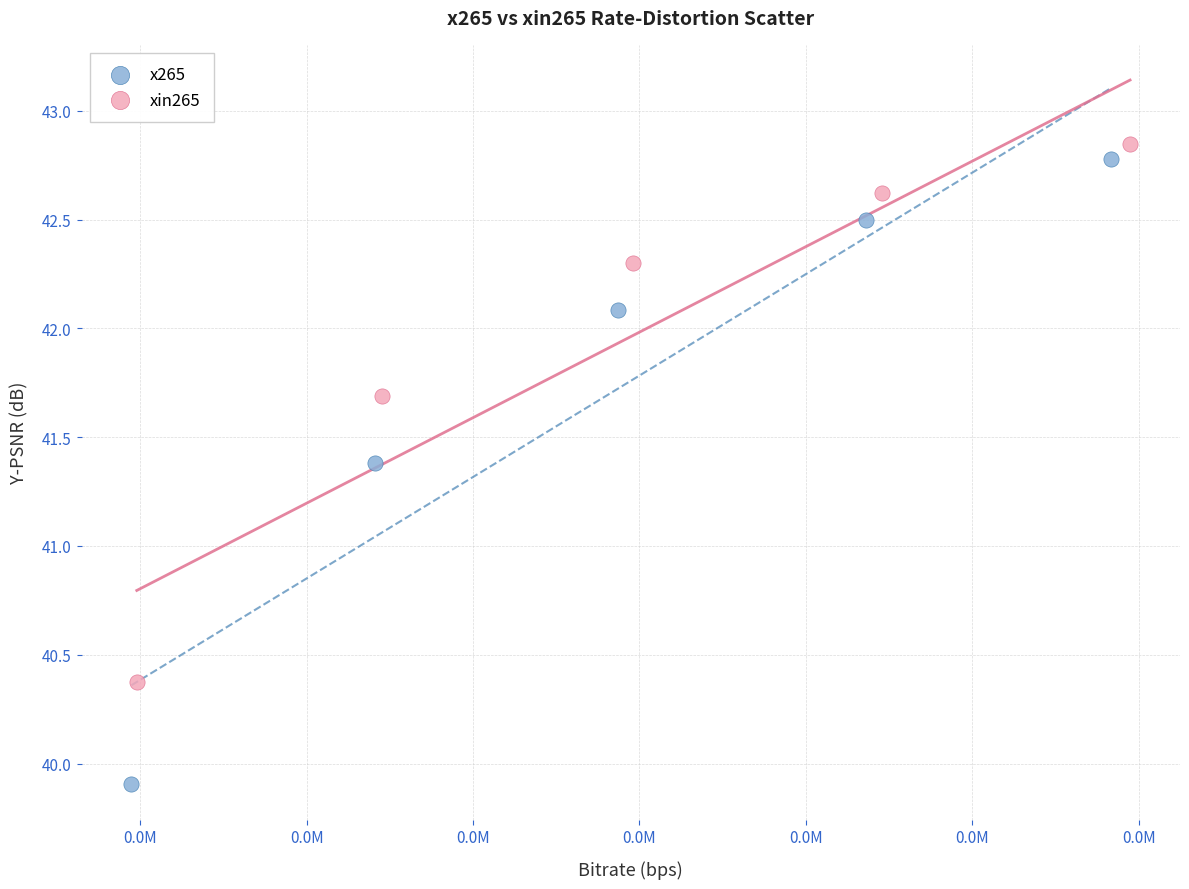

Which series reaches the minimum Y coordinate?

x265